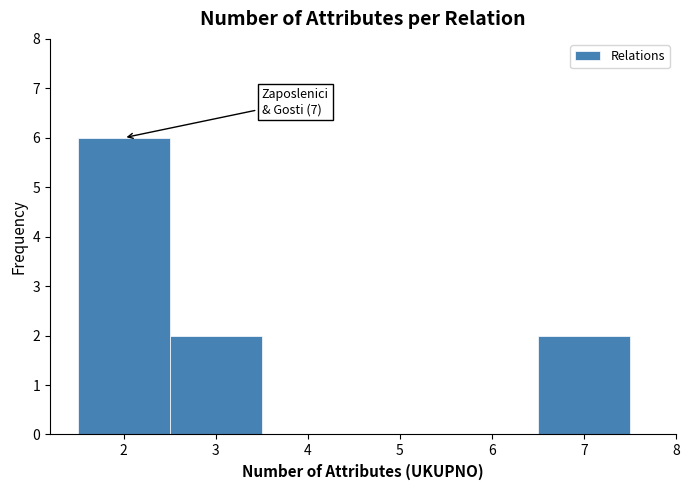

Over which range of the x-axis is the bar tallest?

1.5 to 2.5